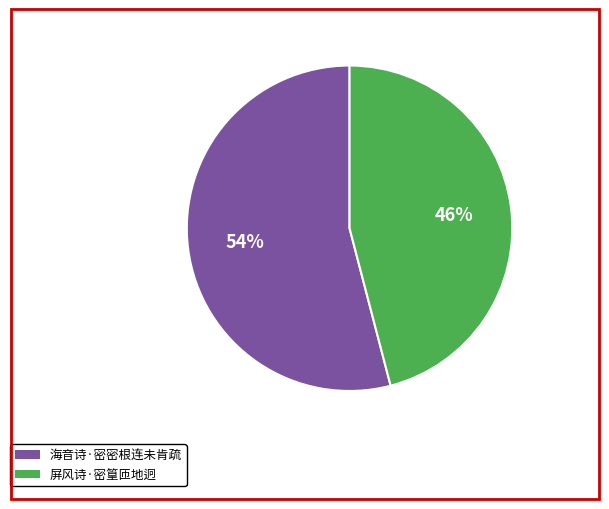

To the nearest percent, what percentage of the pie is 海音诗·密密根连未肯疏?

54%